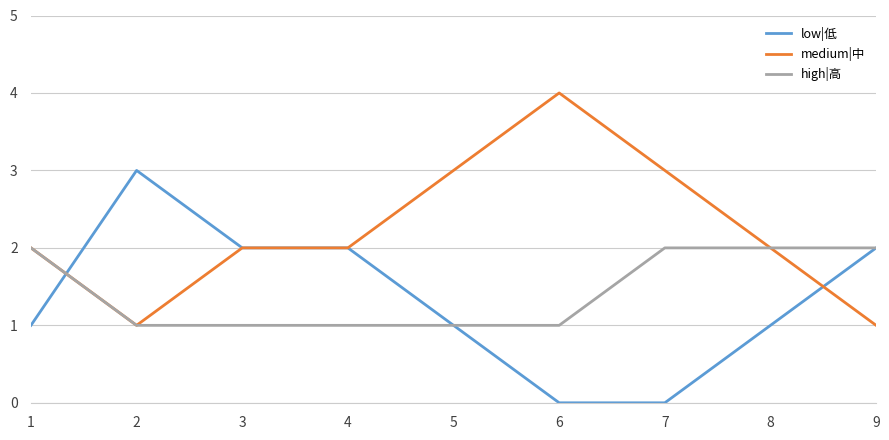

Is it true that high|高 equals 2 at 9?

True